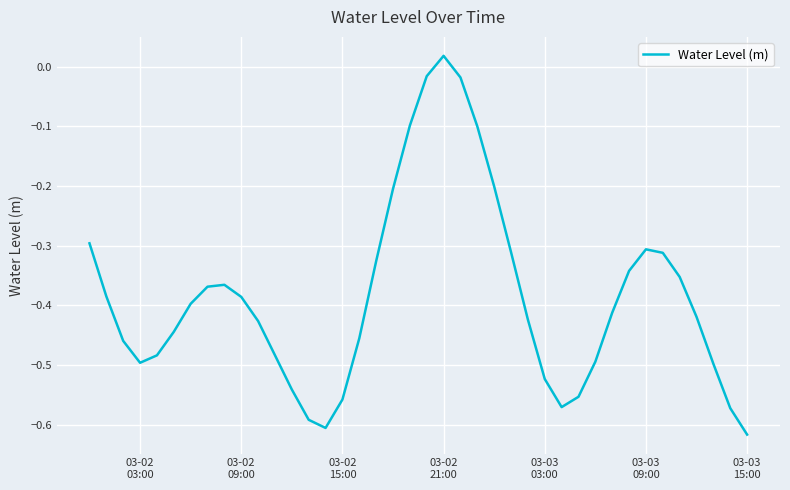

Where does the data first go above 0?

03-02
21:00